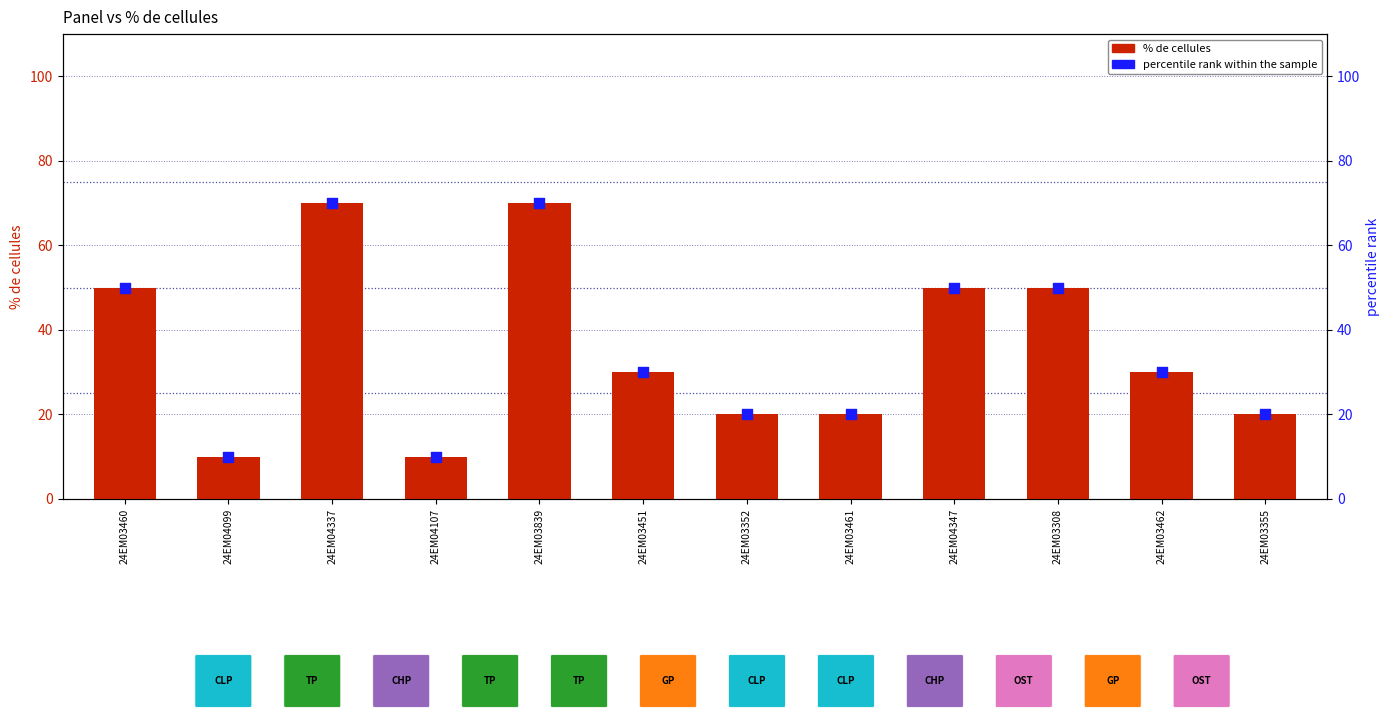

Is the value of % de cellules at 24EM03462 greater than the value of percentile rank within the sample at 24EM04347?

No